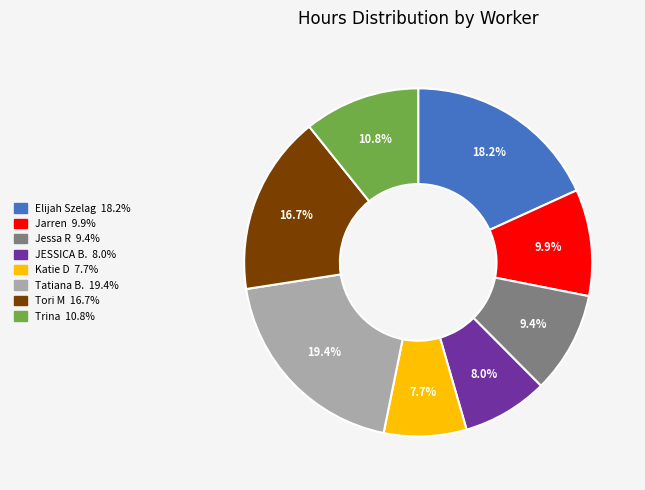

True or false: Katie D accounts for 19% of the total.

False